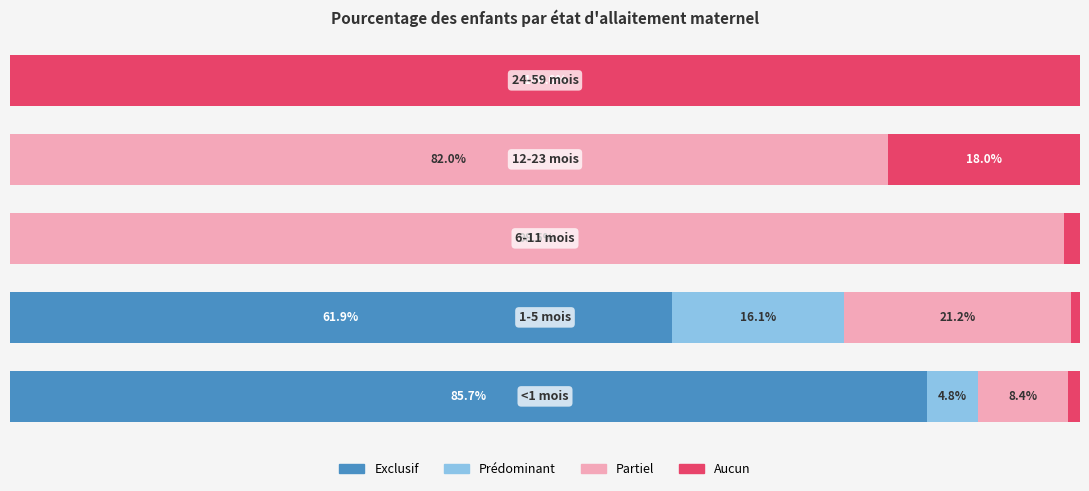

What are all the series names shown in the legend?

Exclusif, Prédominant, Partiel, Aucun